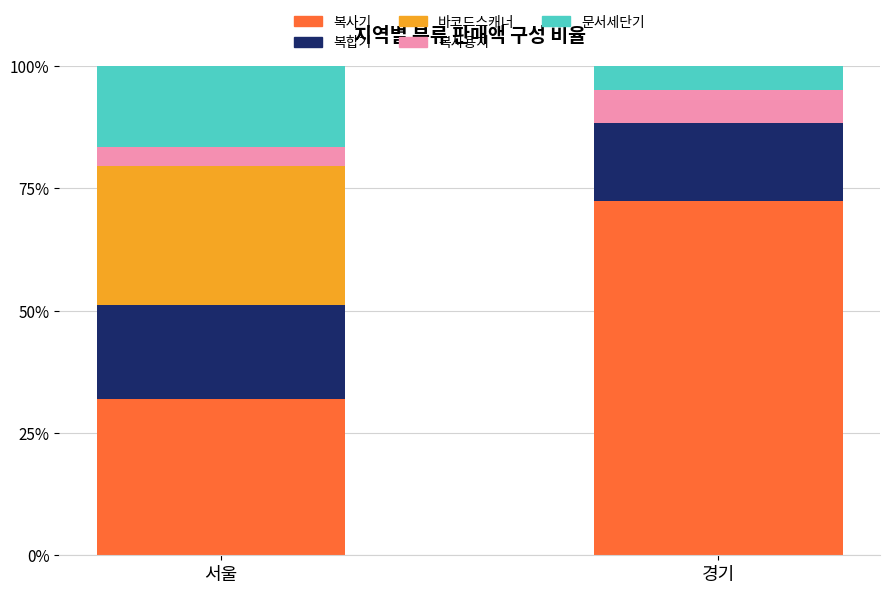

Does the chart contain stacked bars?

Yes